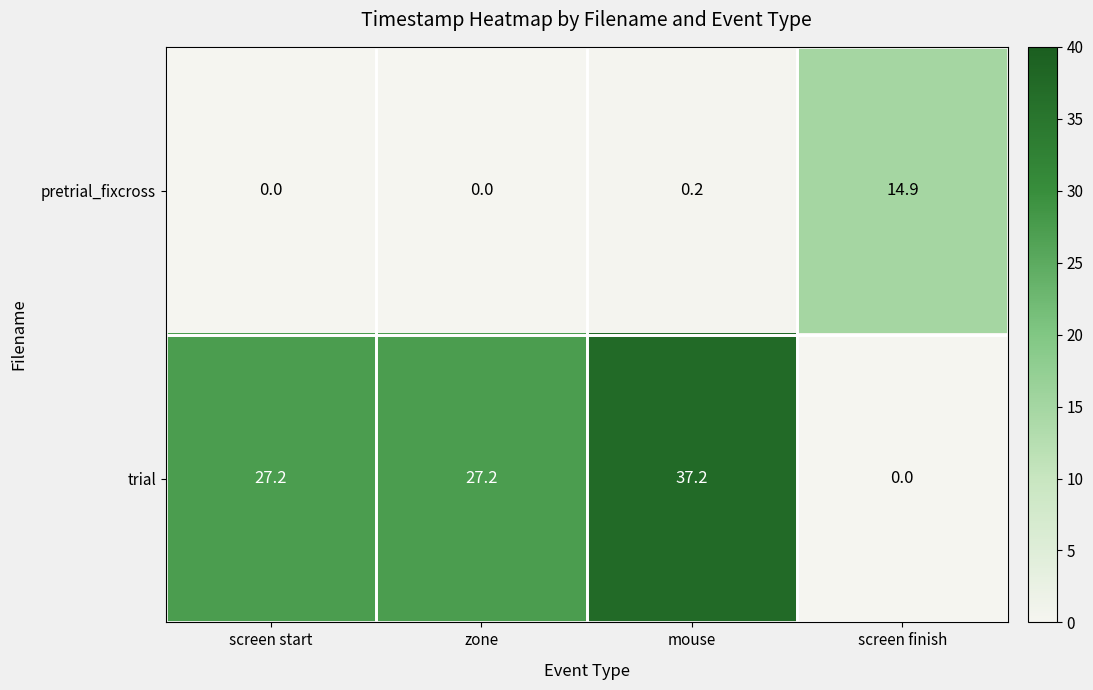

Which series has the largest total across all categories?

trial